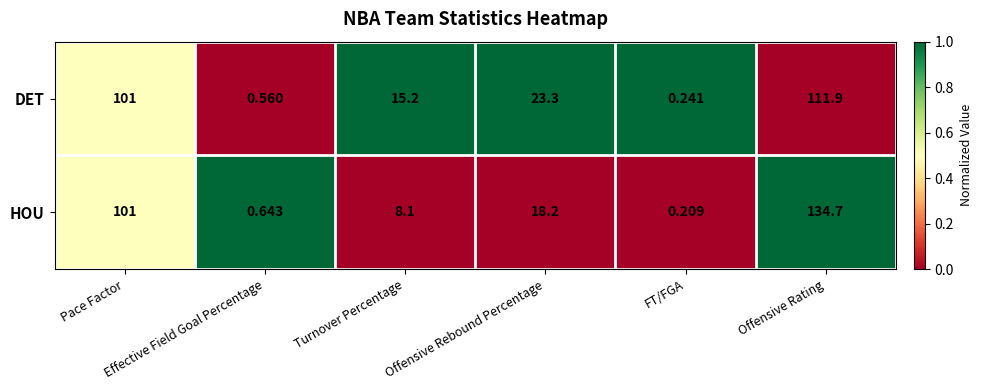

Rank the series by their maximum value, from highest to lowest.

HOU, DET